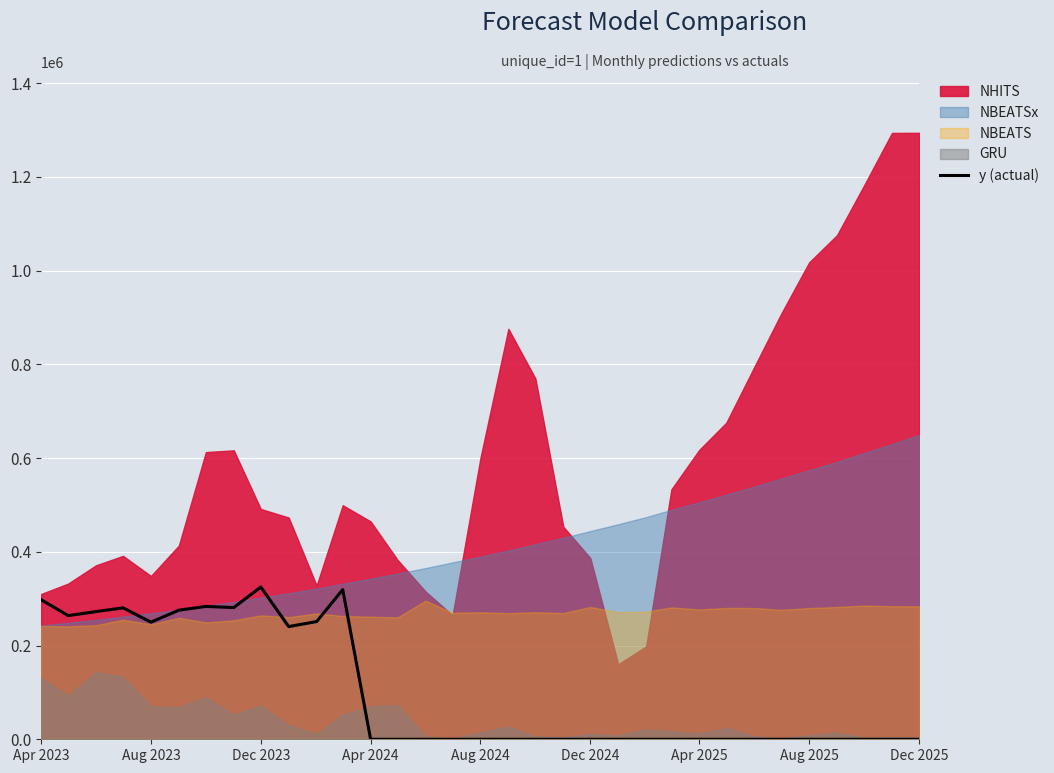

What is the maximum value for y (actual)?

324842